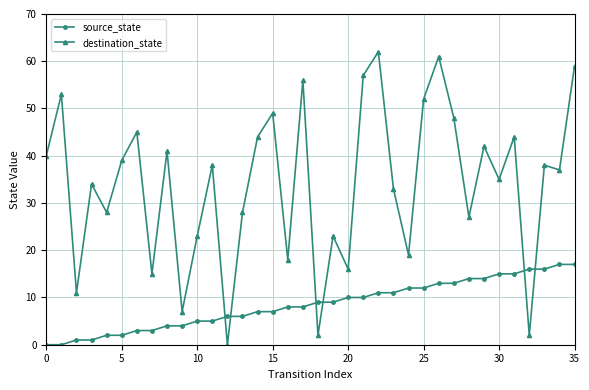

How many intersections are there between destination_state and source_state?

6